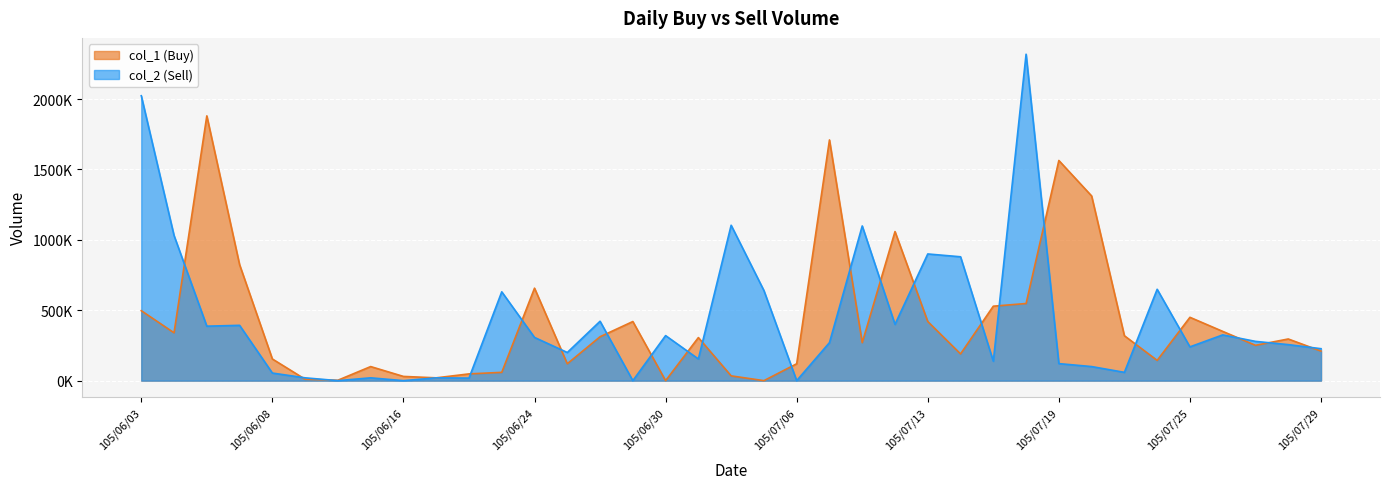

What is the sum of the col_1 (Buy) values at 105/06/06 and 105/07/18?

2429000